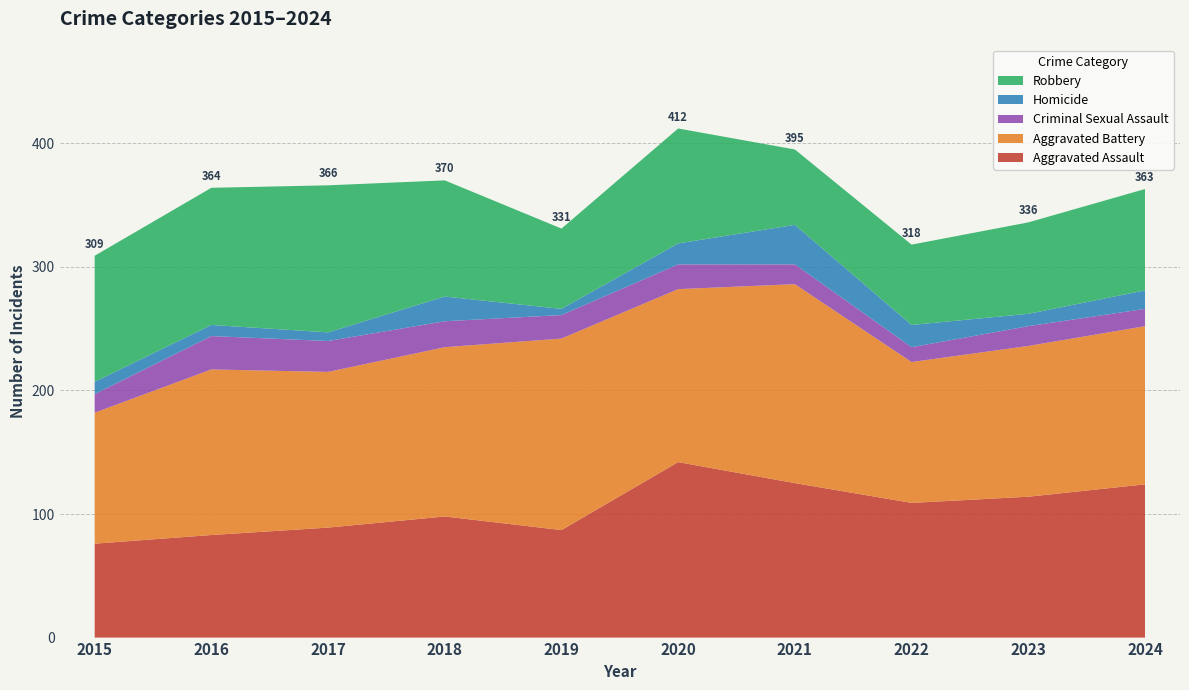

Reading left to right, transcribe all the data shown in this chart.

Aggravated Assault: 2015=76	2016=83	2017=89	2018=98	2019=87	2020=142	2021=125	2022=109	2023=114	2024=124
Aggravated Battery: 2015=106	2016=134	2017=126	2018=137	2019=155	2020=140	2021=161	2022=114	2023=122	2024=128
Criminal Sexual Assault: 2015=15	2016=27	2017=25	2018=21	2019=19	2020=20	2021=16	2022=12	2023=16	2024=14
Homicide: 2015=10	2016=9	2017=7	2018=20	2019=5	2020=17	2021=32	2022=18	2023=10	2024=15
Robbery: 2015=102	2016=111	2017=119	2018=94	2019=65	2020=93	2021=61	2022=65	2023=74	2024=82